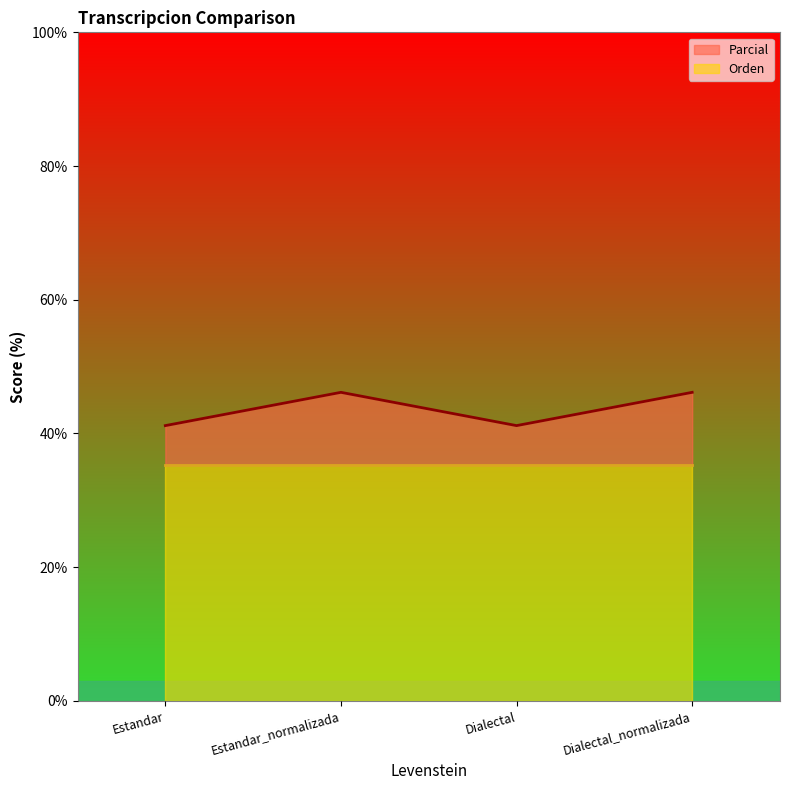

What is the average value?

43.7